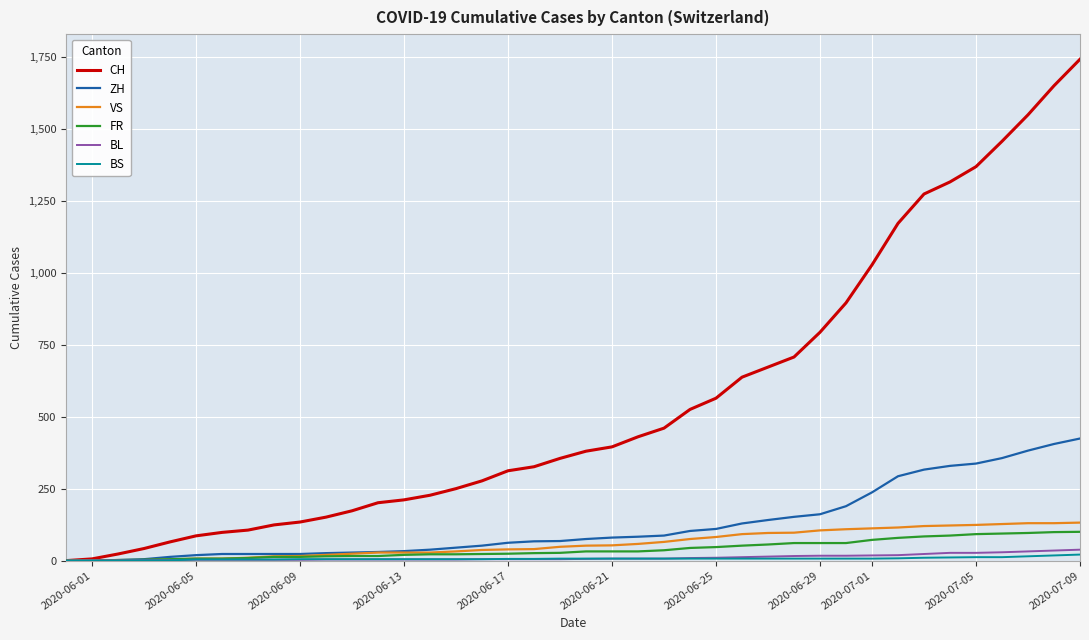

What is the maximum value for ZH?

424